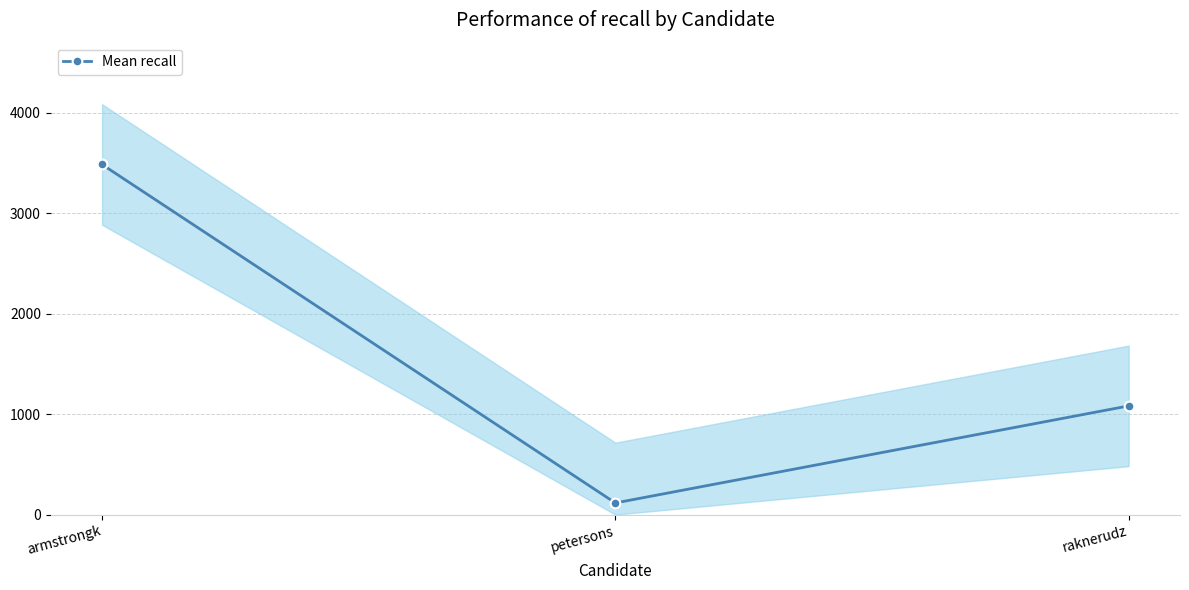

What is the change in value from petersons to raknerudz?

+966